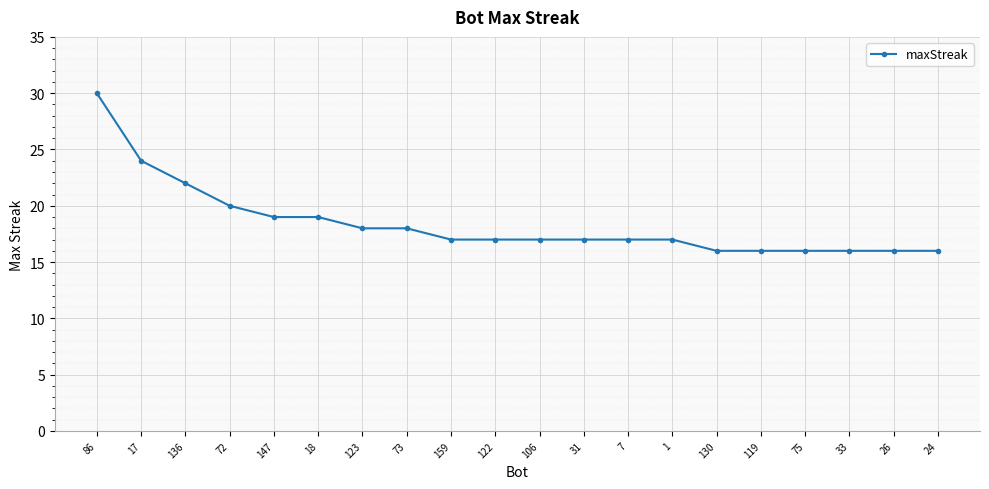

What is the minimum value shown in the chart?

16